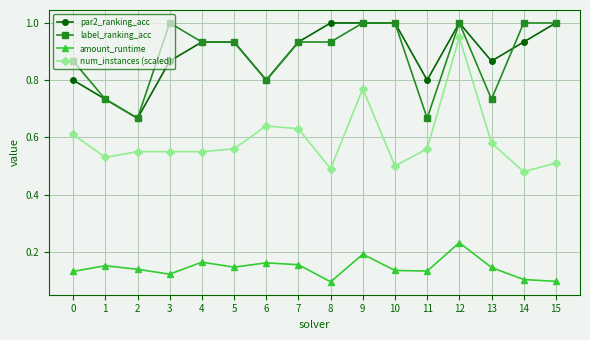

True or false: par2_ranking_acc and amount_runtime intersect in this chart.

False